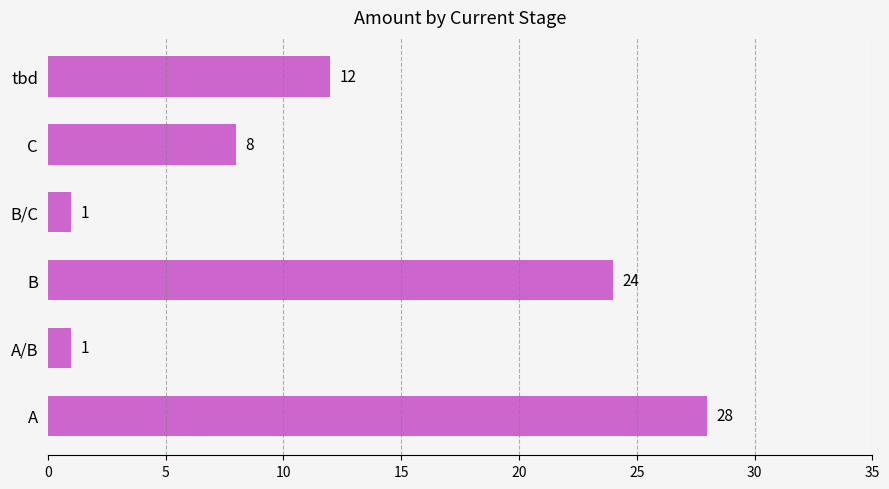

What is the change in value from A to A/B?

-27